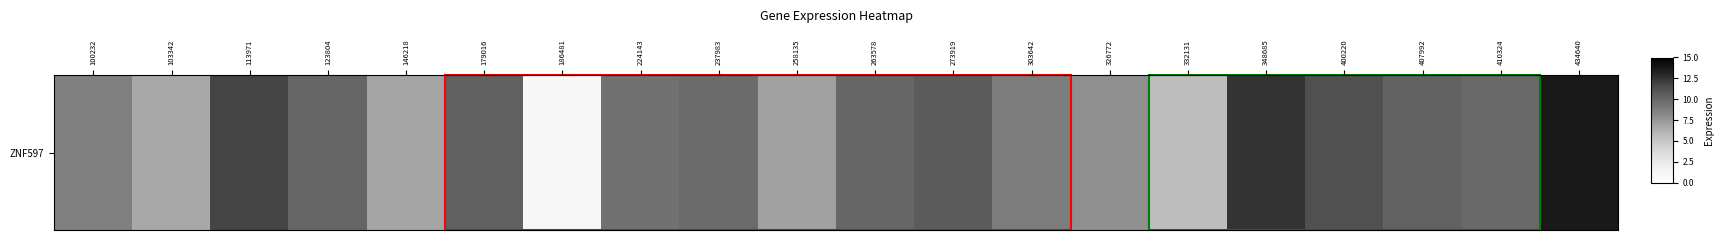

Which category has the highest value across all series?

434640